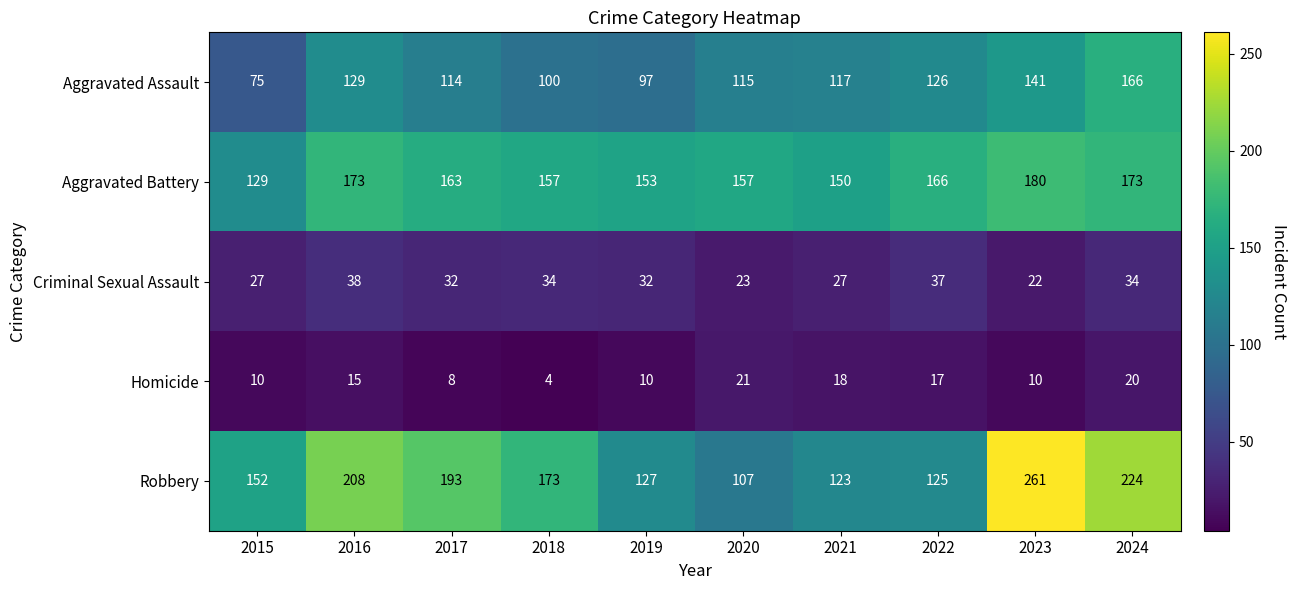

Is it true that Aggravated Assault equals 141 at 2023?

True